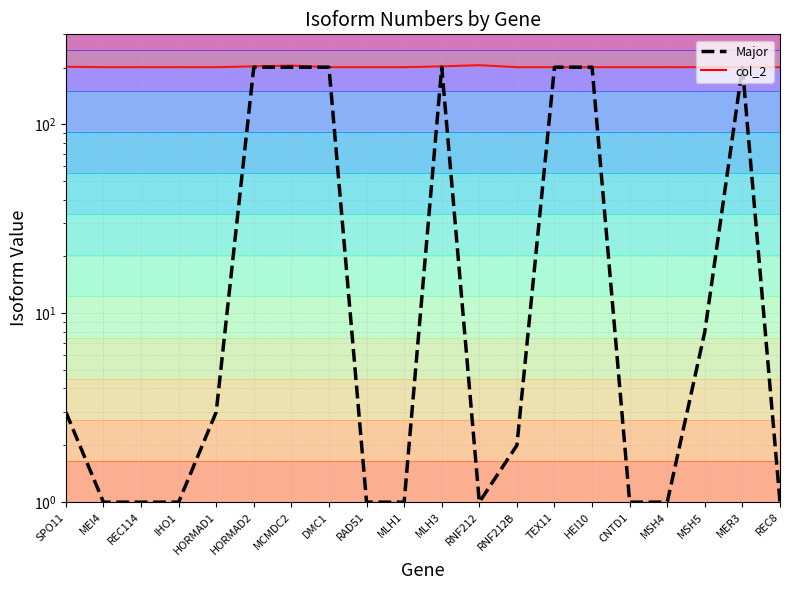

Reading left to right, transcribe all the data shown in this chart.

col_2: 202	201	201	201	201	203	205	201	201	201	203	206	201	201	201	201	201	201	201	201
Major: 3	1	1	1	3	201	201	201	1	1	201	1	2	201	201	1	1	8	201	1